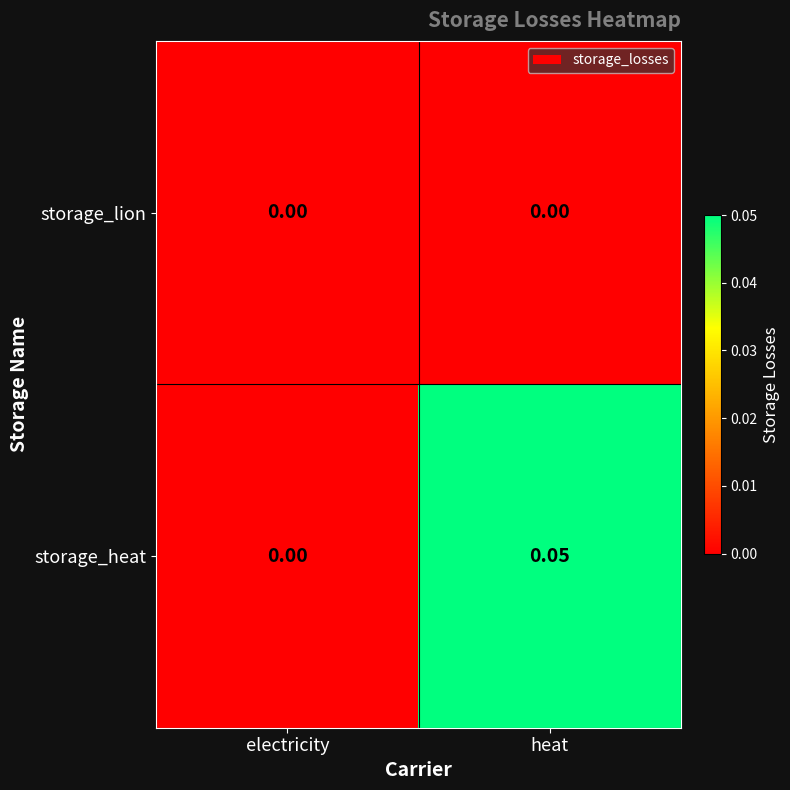

Which series has the largest total across all categories?

storage_heat